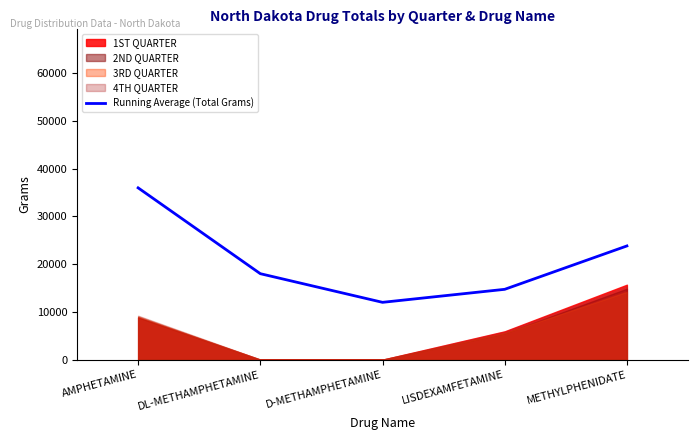

Reading left to right, extract all data points from this chart.

AMPHETAMINE=35964.3	DL-METHAMPHETAMINE=17994.0	D-METHAMPHETAMINE=11998.0	LISDEXAMFETAMINE=14721.6	METHYLPHENIDATE=23803.0